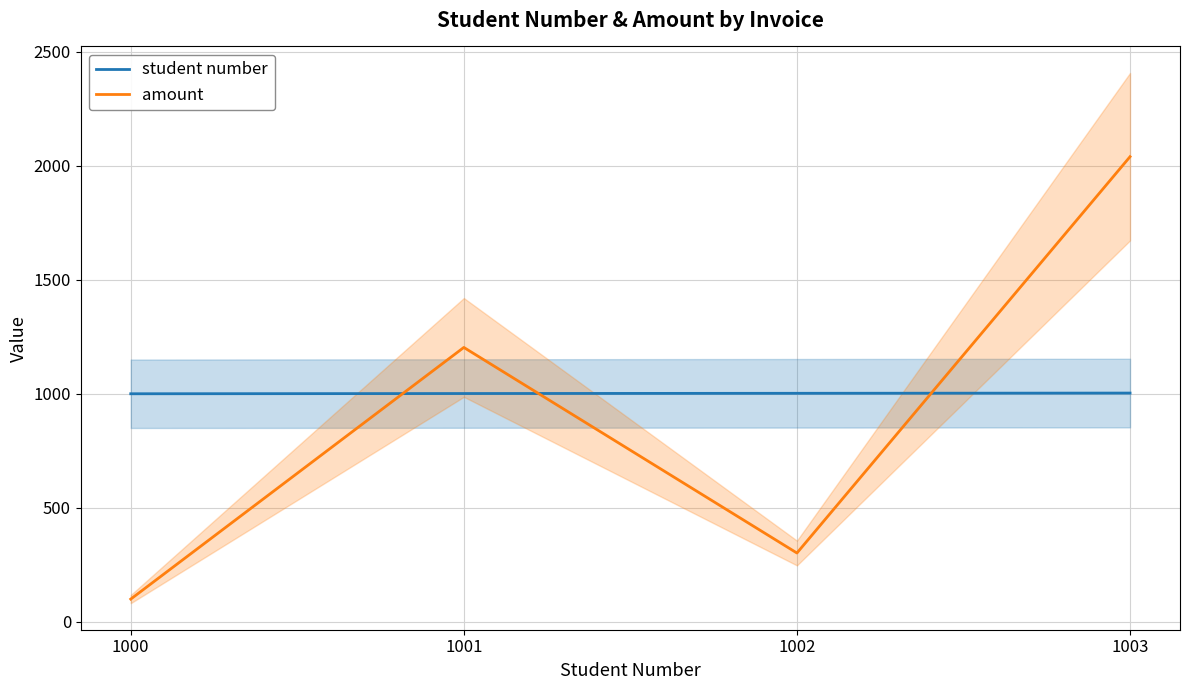

What is the minimum value shown in the chart?

100